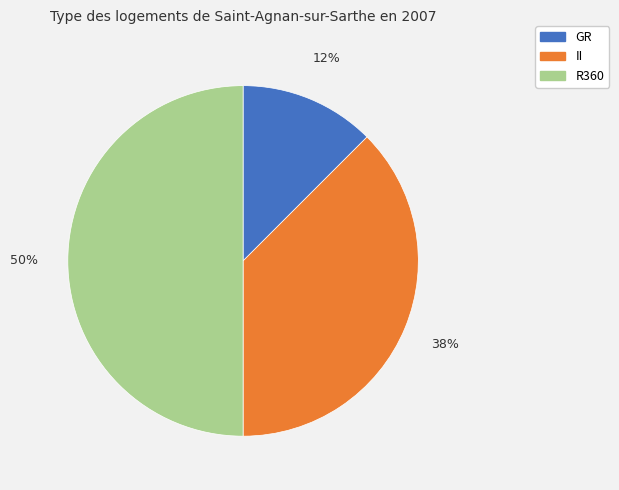

How many slices are in this pie chart?

3